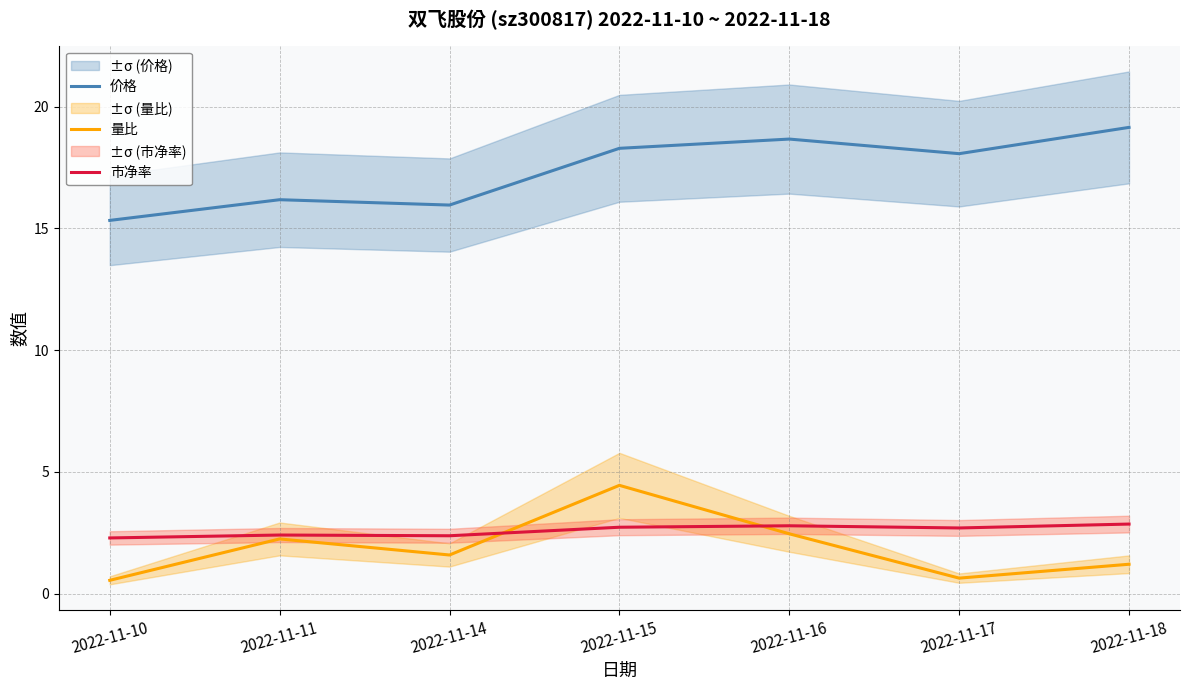

Which category has the highest value in the 量比 series?

2022-11-15